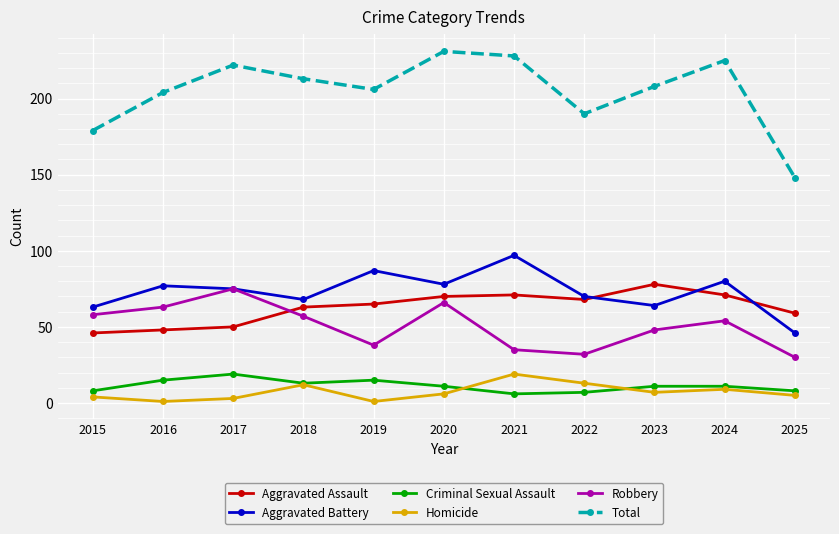

Does the chart have visible grid lines?

Yes